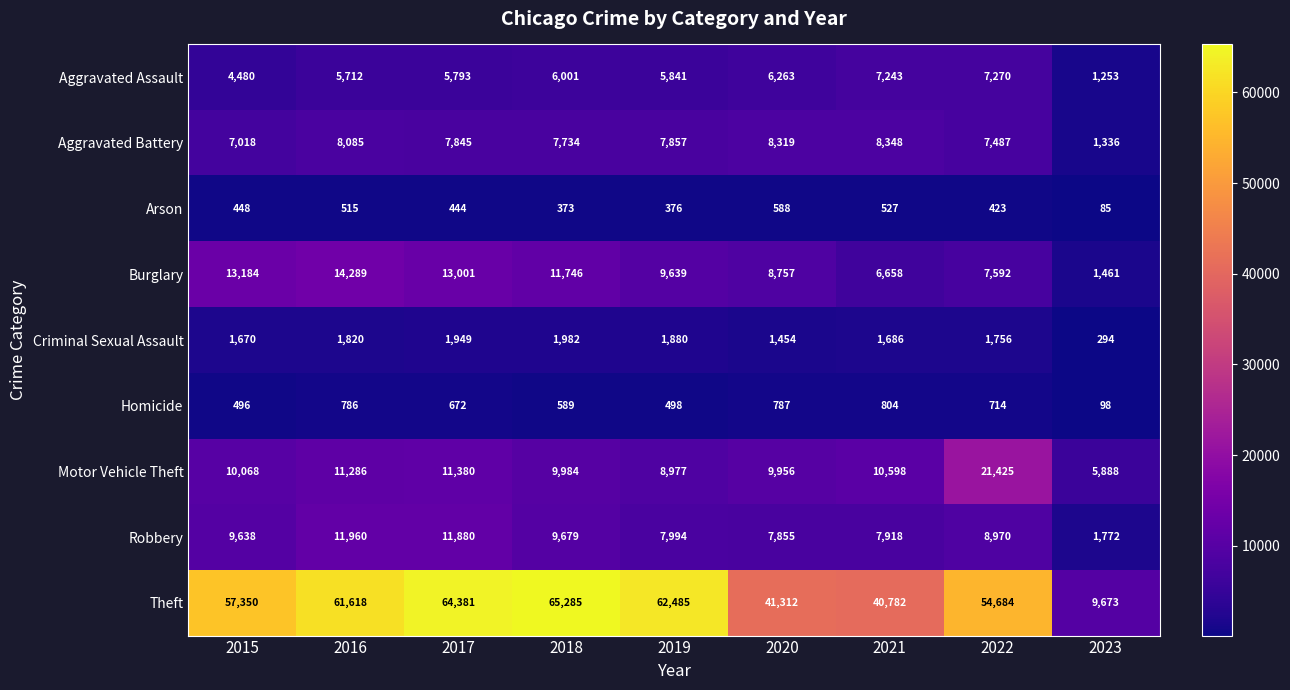

What is the total value across all series at 2016?

116071